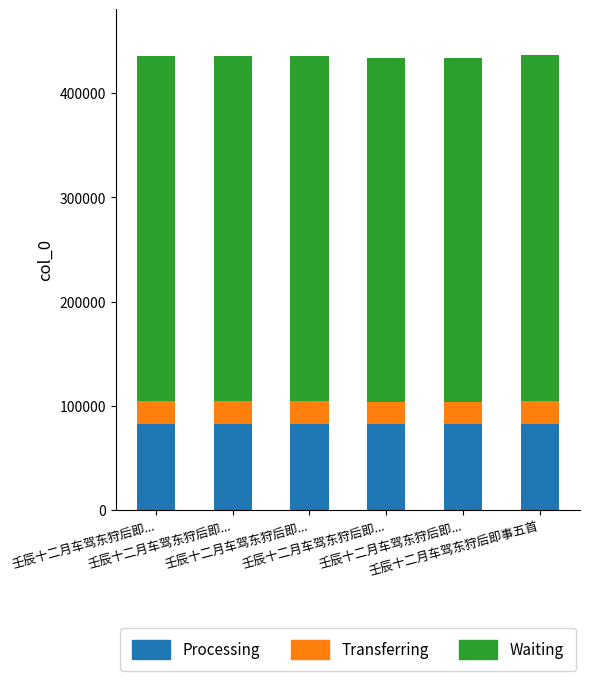

List the series in order of their overall mean, highest first.

Waiting, Processing, Transferring